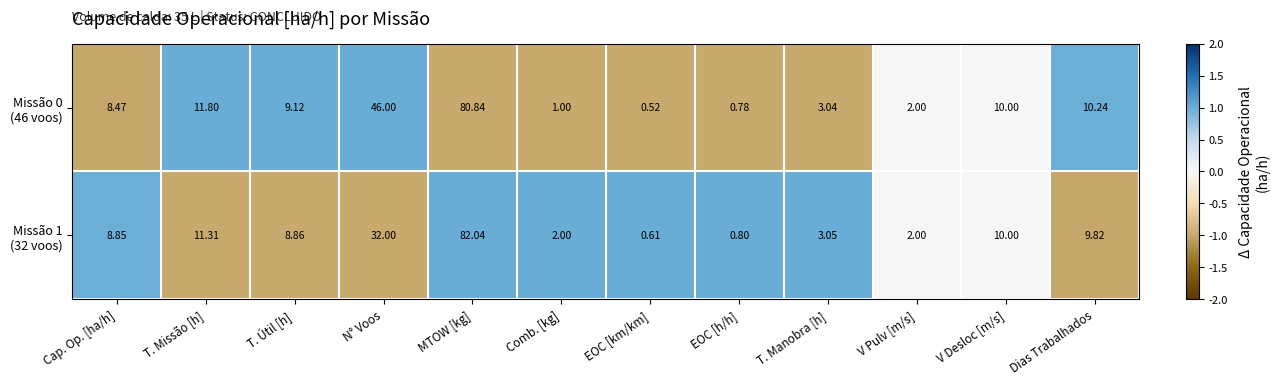

How many categories are shown in the chart?

12